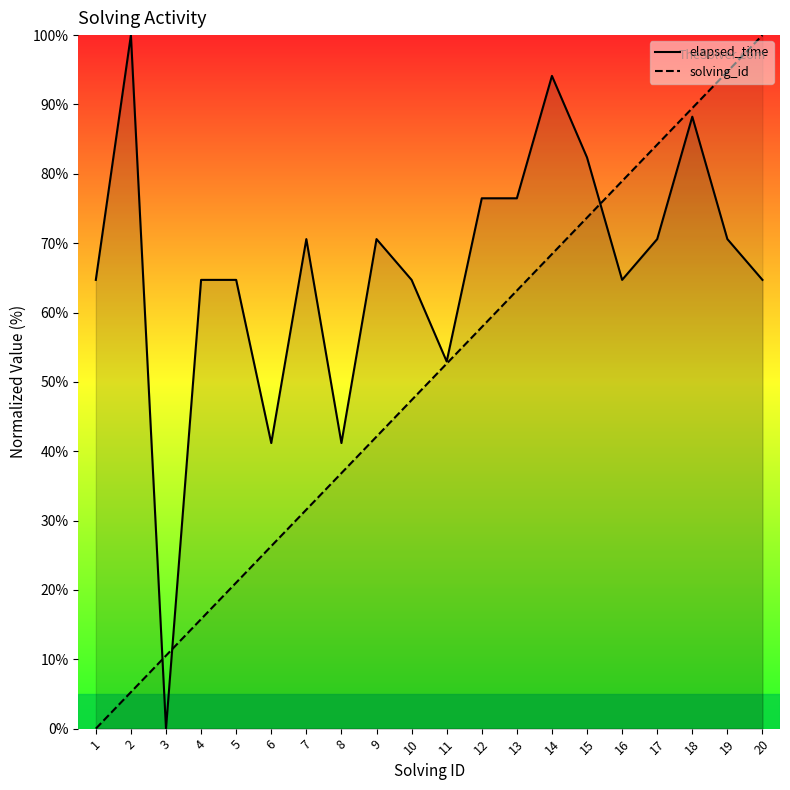

At how many categories does at least one series exceed 50?

17